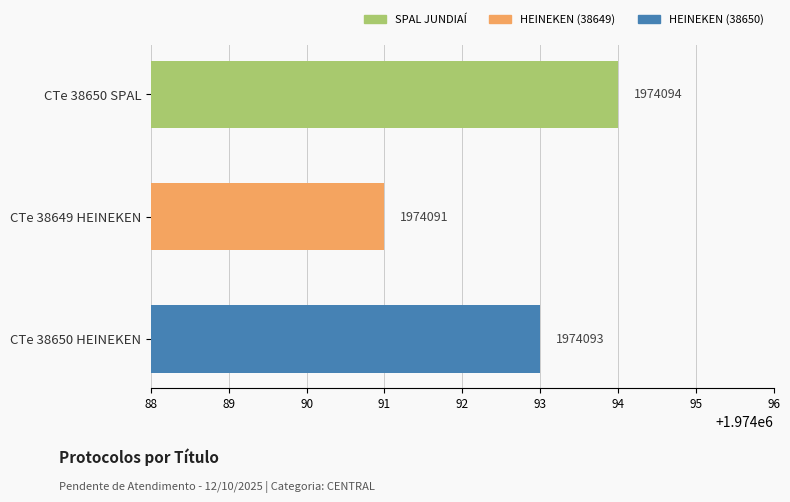

At which category does the chart reach its minimum across all series?

CTe 38649 HEINEKEN